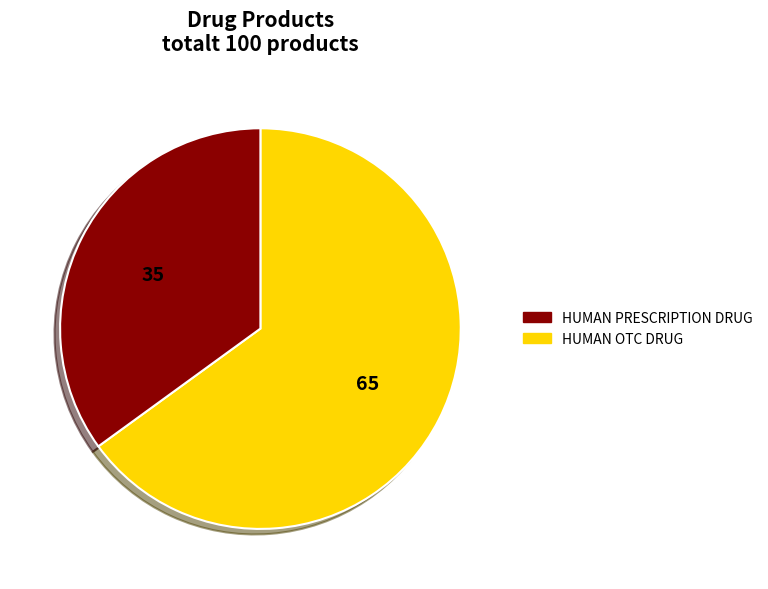

Does any single category account for the majority?

Yes